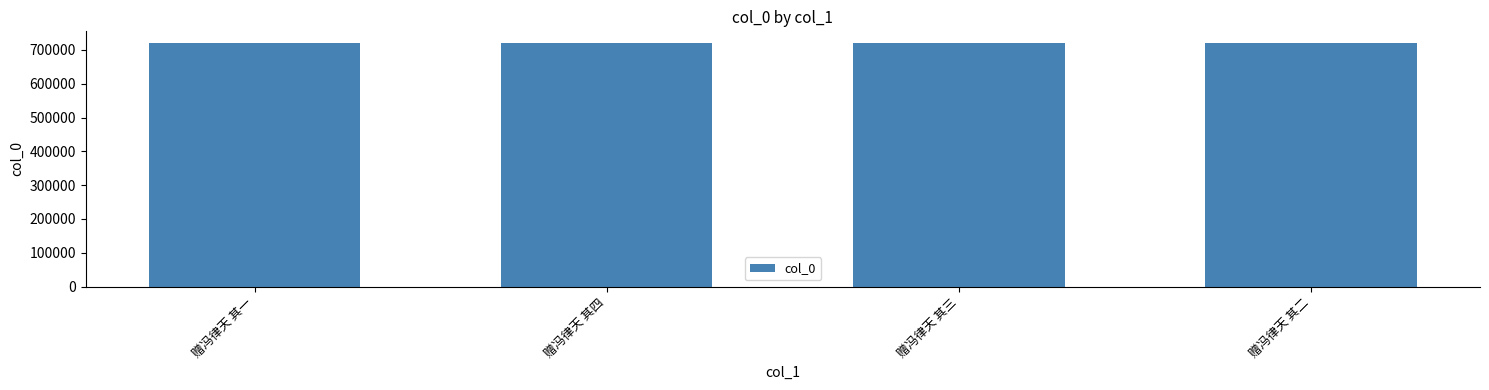

What is the approximate value at 赠冯律天 其二?

719024